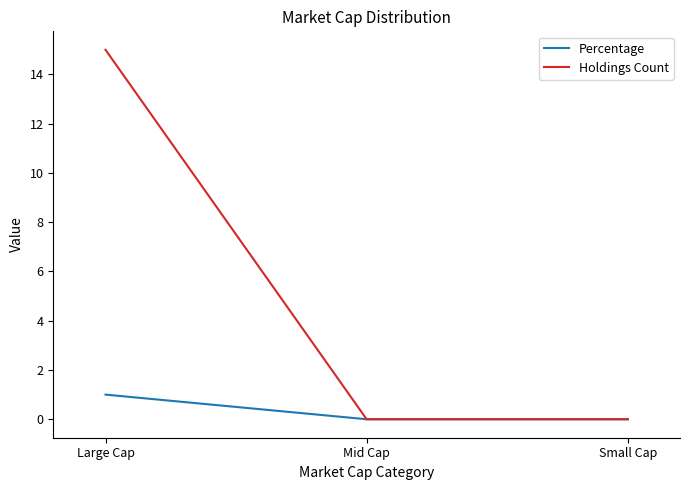

What is the sum of all Percentage values?

1